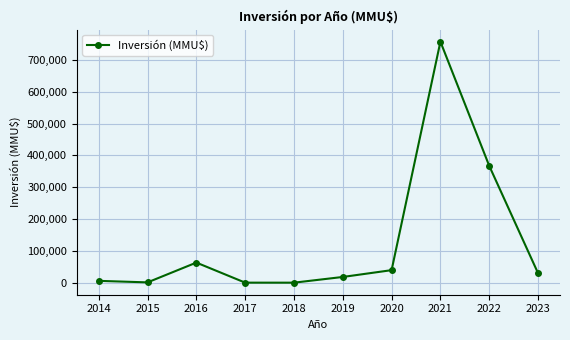

How many values are below 30000?

5